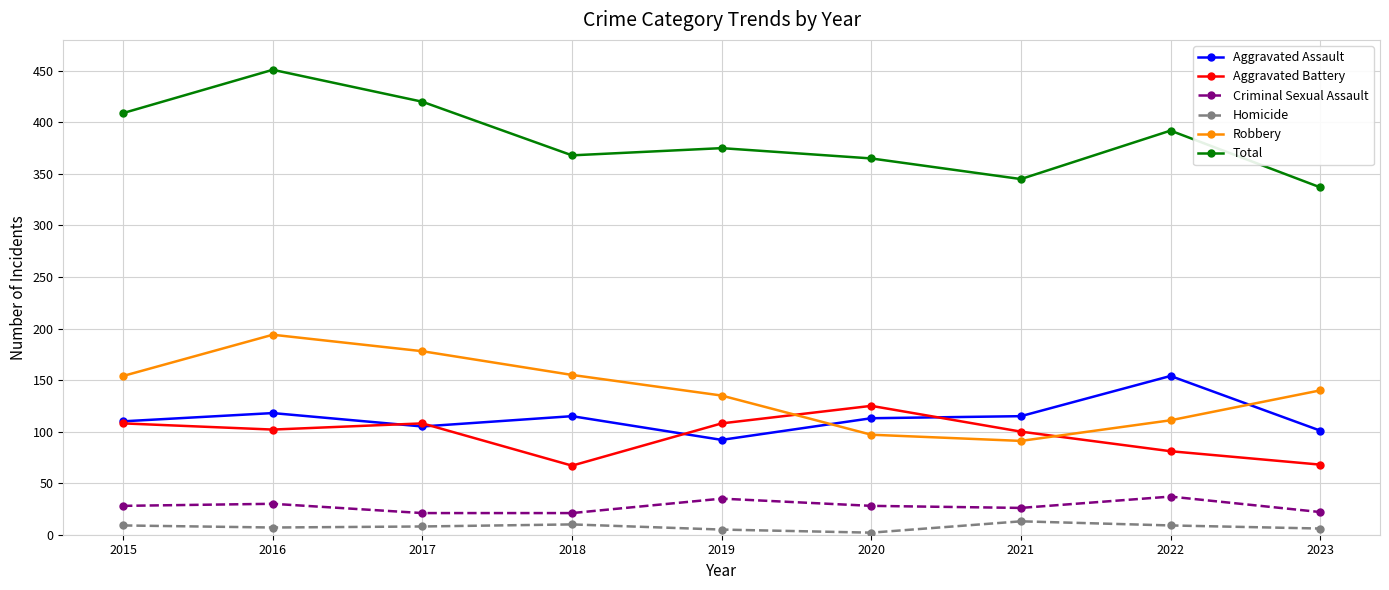

Which label corresponds to the largest value in the chart?

2016